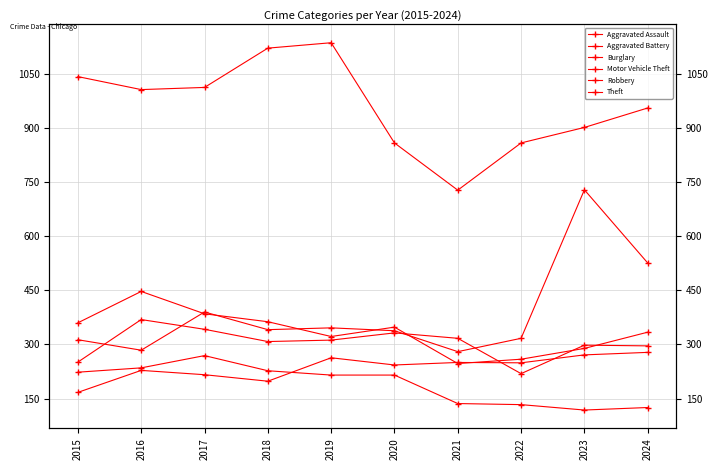

What value does the Burglary series have at 2021, to the nearest 50?

150